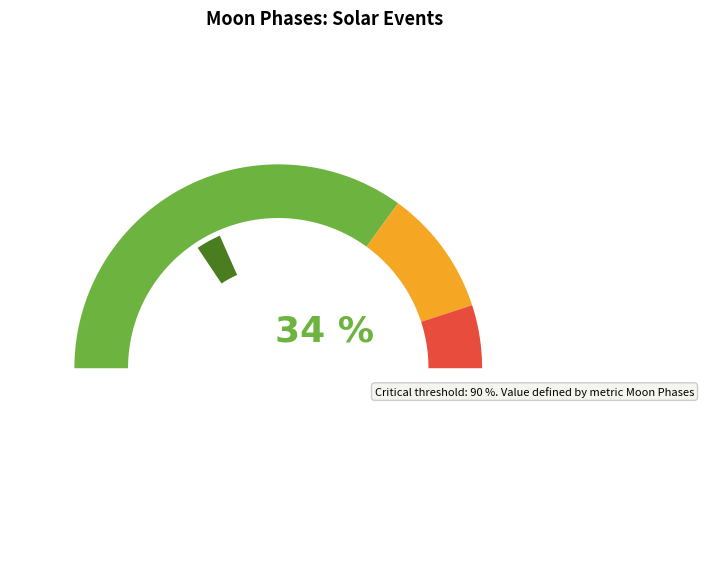

The Moonrise slice represents 21% of the pie. True or false?

False